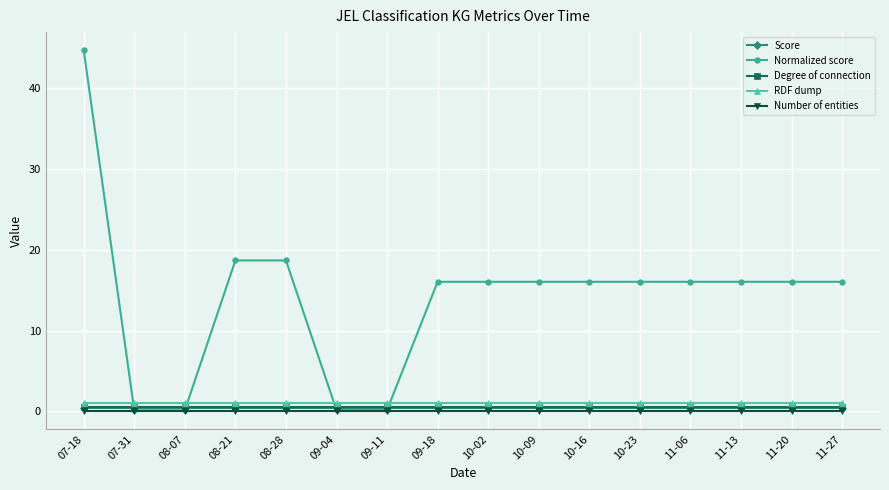

Reading left to right, transcribe all the data shown in this chart.

Score: 0.4	0.4	0.4	0.4	0.4	0.4	0.4	0.4	0.4	0.4	0.4	0.4	0.4	0.4	0.4	0.4
Normalized score: 44.8	0.1	0.1	18.7	18.7	0.1	0.1	16.0	16.0	16.0	16.0	16.0	16.0	16.0	16.0	16.0
Degree of connection: 0.5	0.5	0.5	0.5	0.5	0.5	0.5	0.5	0.5	0.5	0.5	0.5	0.5	0.5	0.5	0.5
RDF dump: 1.0	1.0	1.0	1.0	1.0	1.0	1.0	1.0	1.0	1.0	1.0	1.0	1.0	1.0	1.0	1.0
Number of entities: 0.0	0.0	0.0	0.0	0.0	0.0	0.0	0.0	0.0	0.0	0.0	0.0	0.0	0.0	0.0	0.0